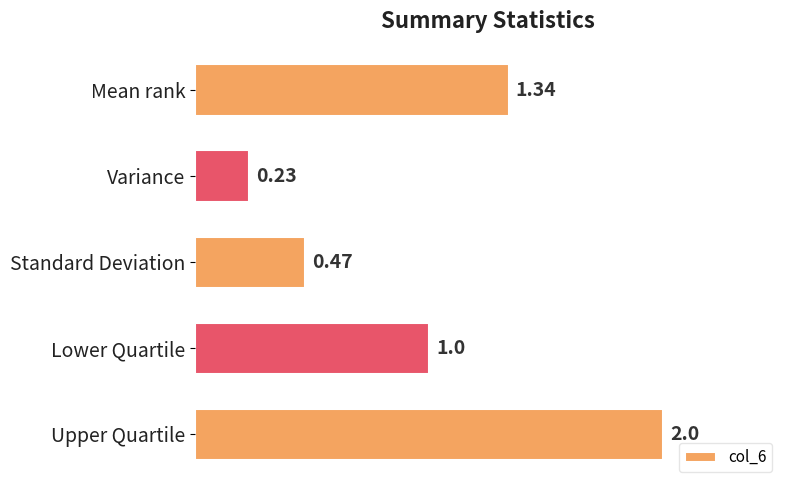

What is the label of the 5th bar from the bottom?

Mean rank